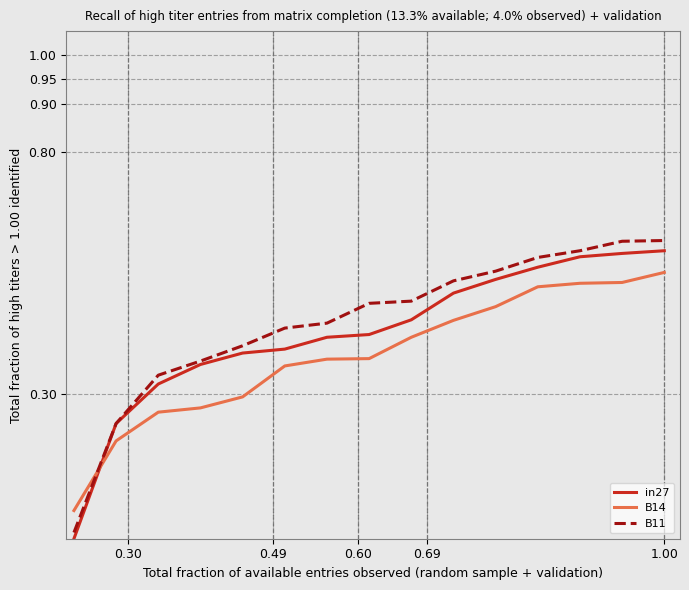

Is this an area chart (filled region under the line)?

No